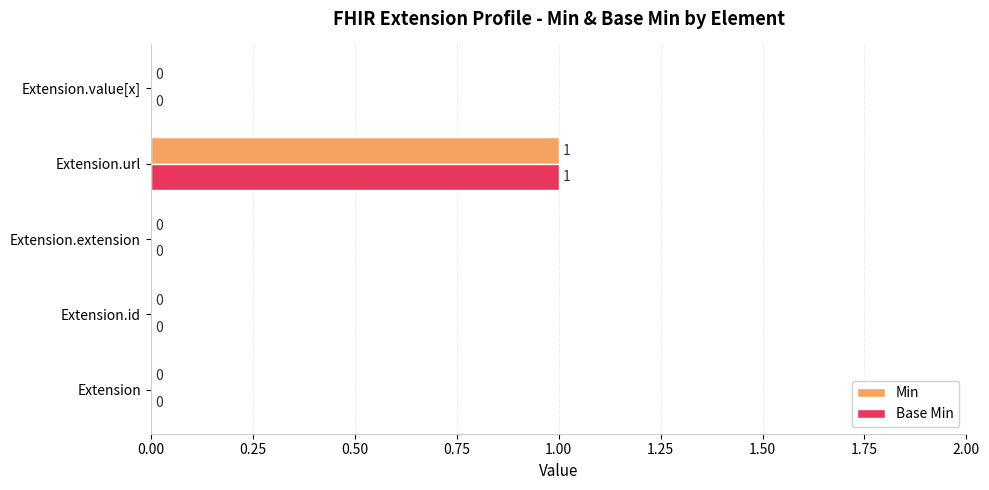

How many Min values are between 0 and 1?

5